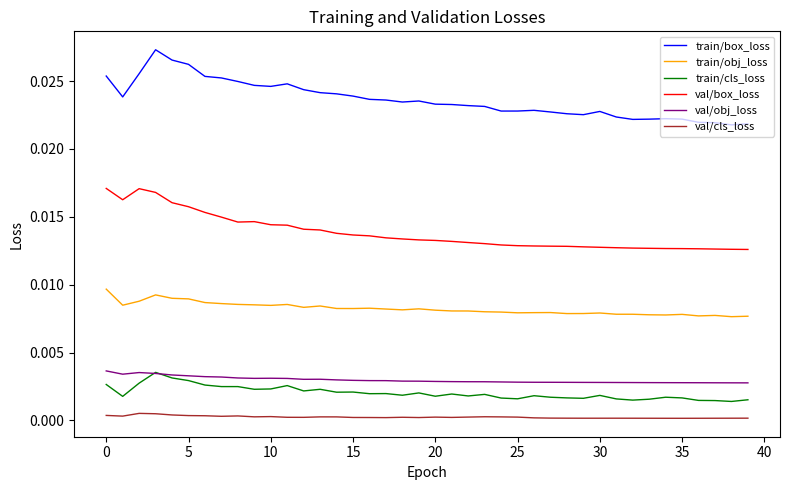

True or false: val/obj_loss and train/box_loss cross at least once.

False